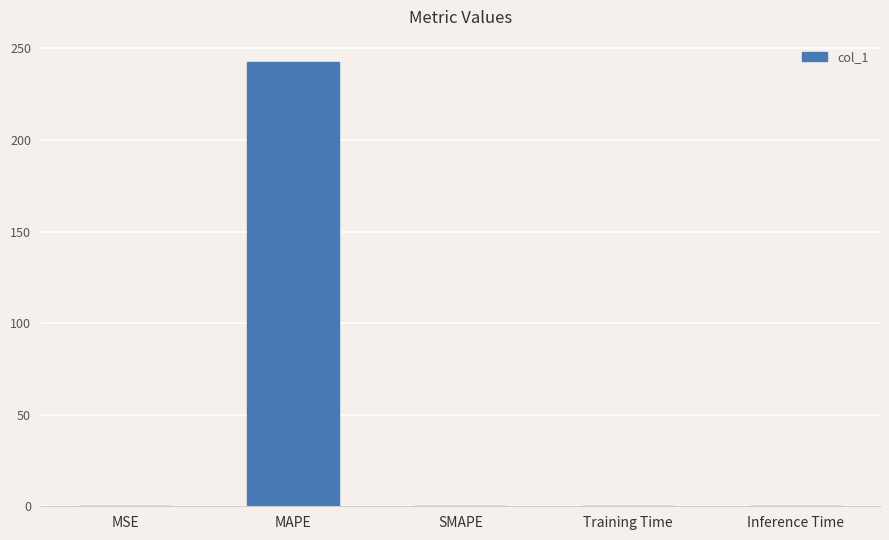

Is it true that the value at MAPE is 242.6?

True